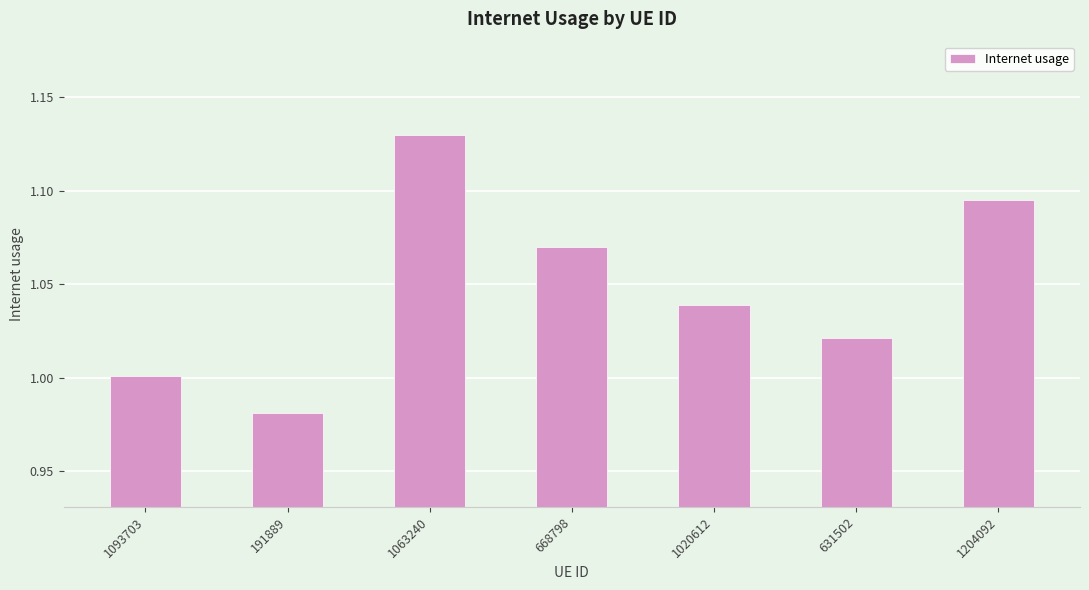

Rank the categories by value from highest to lowest.

1063240, 1204092, 668798, 1020612, 631502, 1093703, 191889